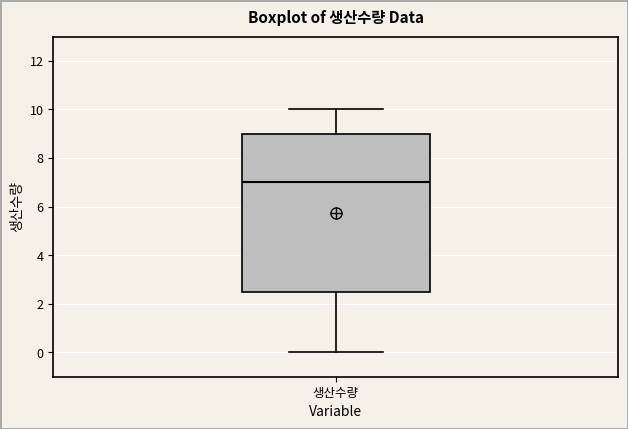

Read this box plot against the y-axis: the position of the median line, the range covered by the box, and the ends of both whiskers. The values are not printed on the chart, so give them approximately, as read against the axis.

median 7.0, box 2.6 to 9.0, whiskers 0.0 to 10.0